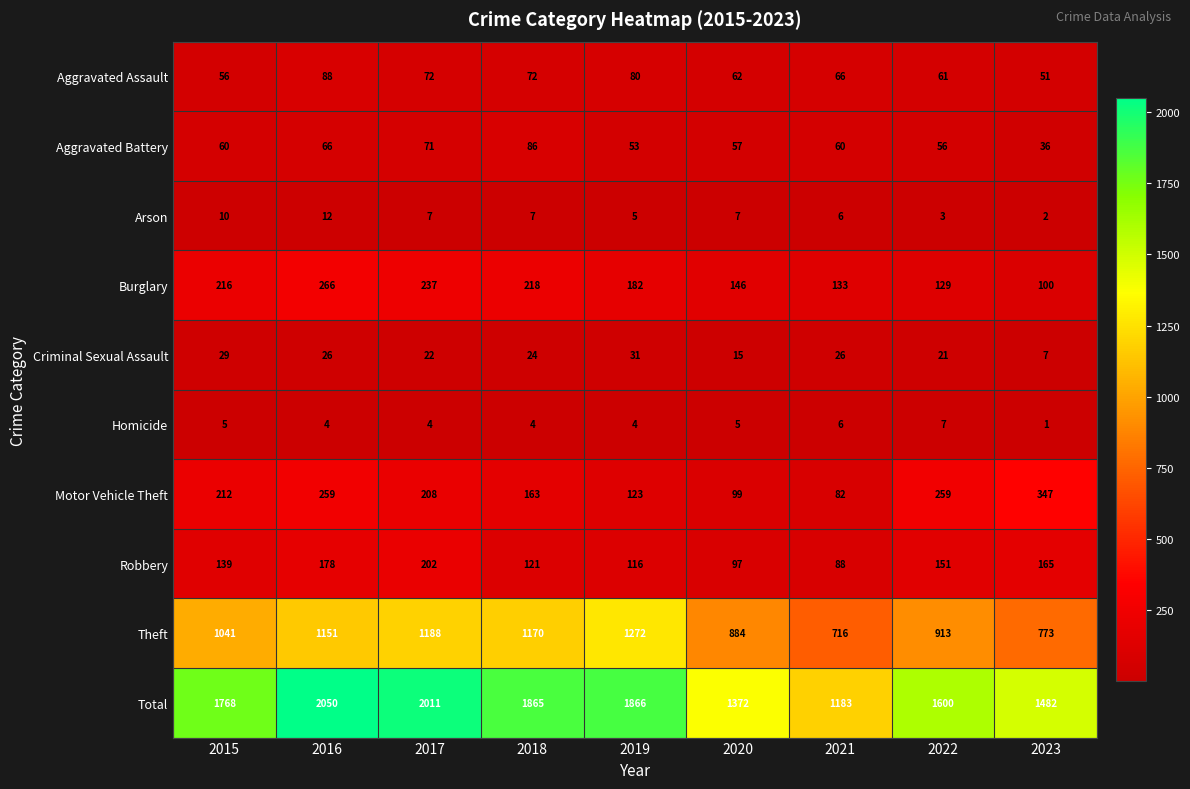

Which series has the largest total across all categories?

Total